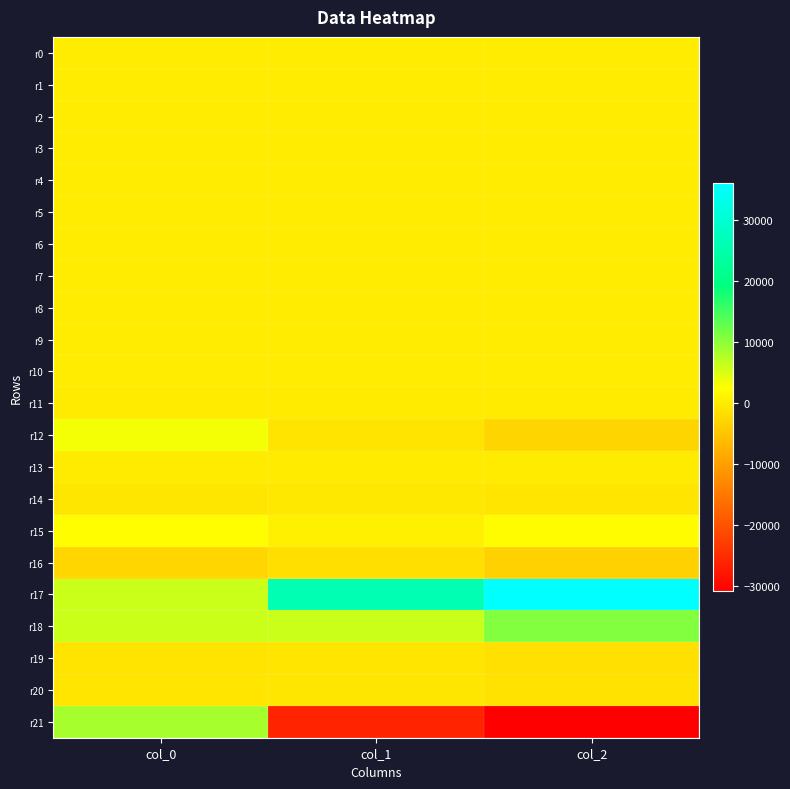

Count the number of categories in the chart.

3